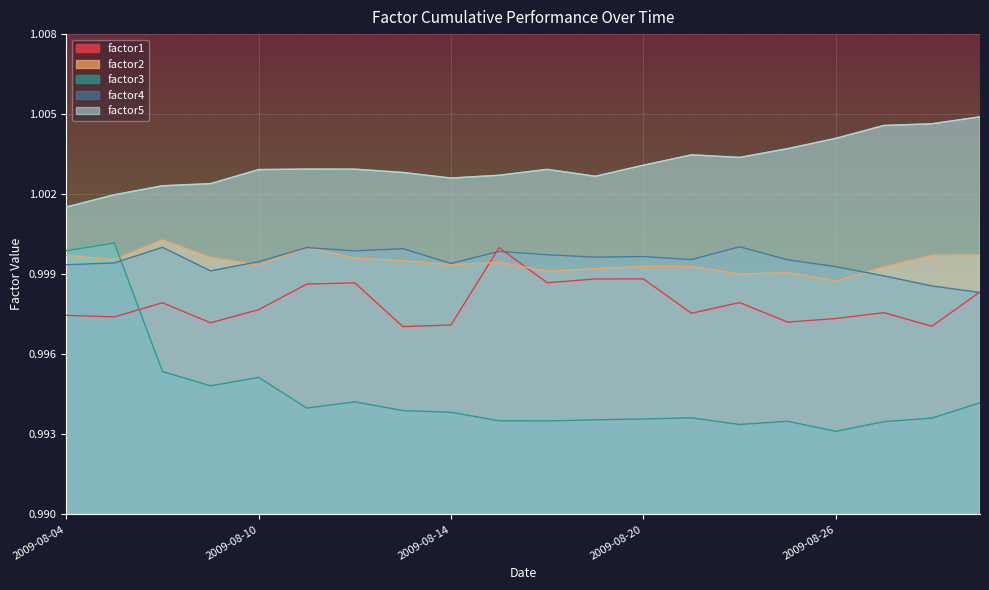

Which series ends up on top after the final intersection of factor4 and factor2?

factor2